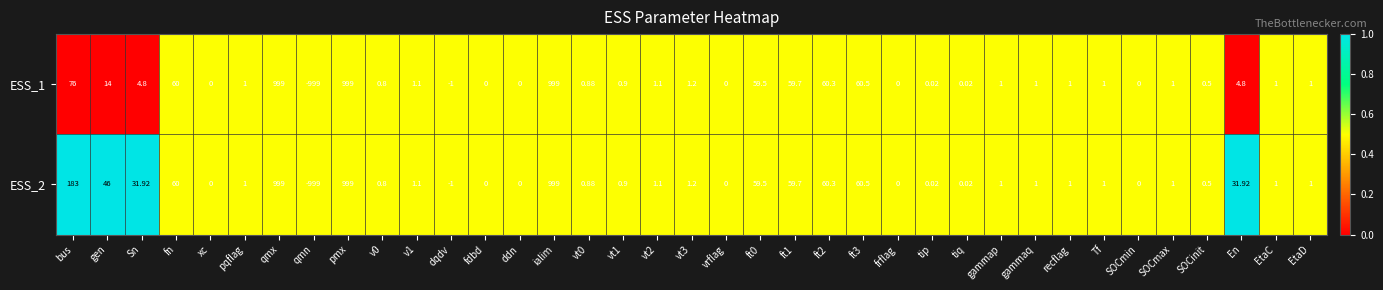

Which label corresponds to the smallest value in the chart?

qmn